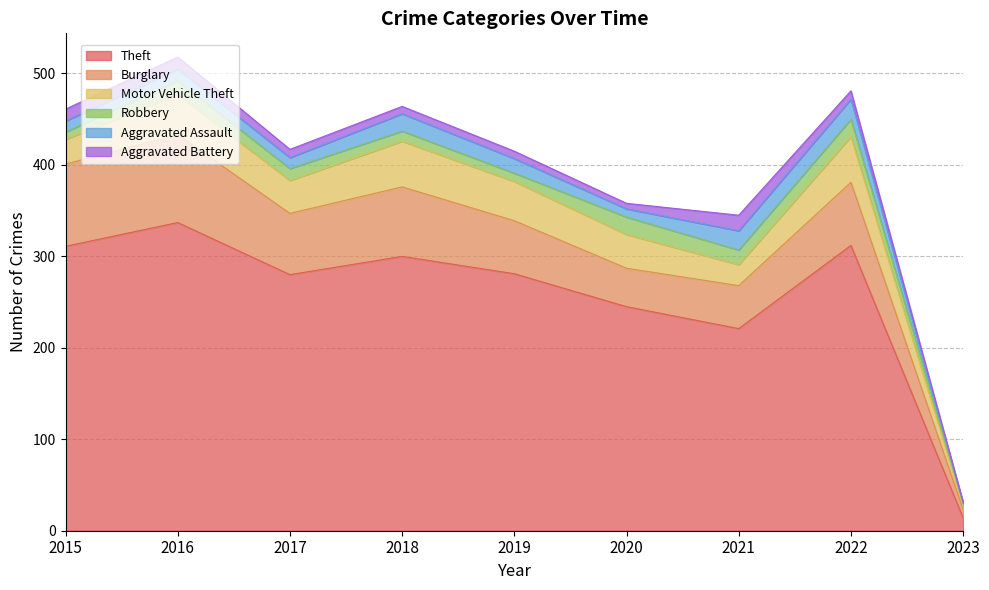

Does the chart display data point markers on the line(s)?

No